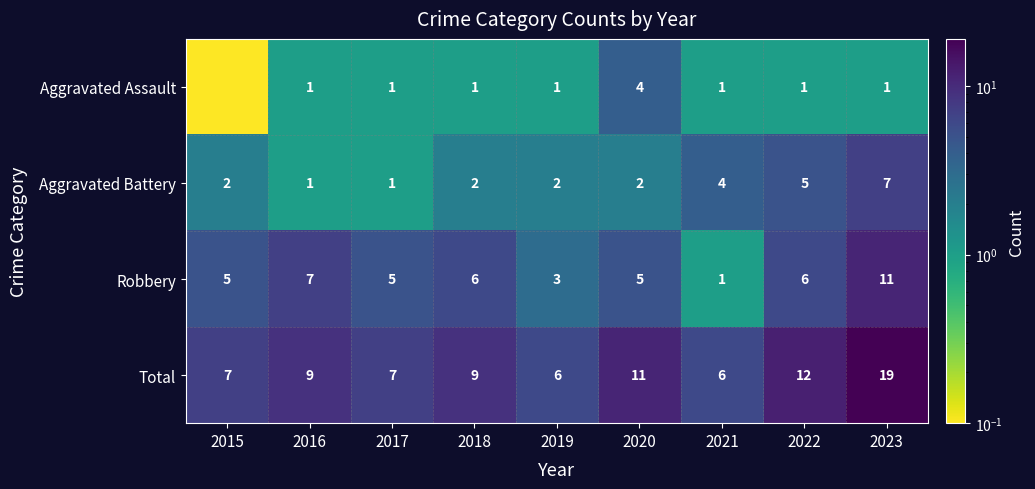

What is the minimum value for Robbery?

1.0